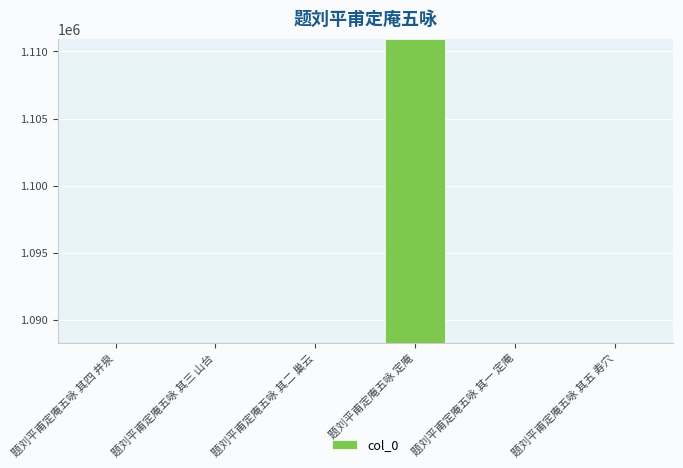

What is the label of the 3rd bar from the right?

题刘平甫定庵五咏 定庵